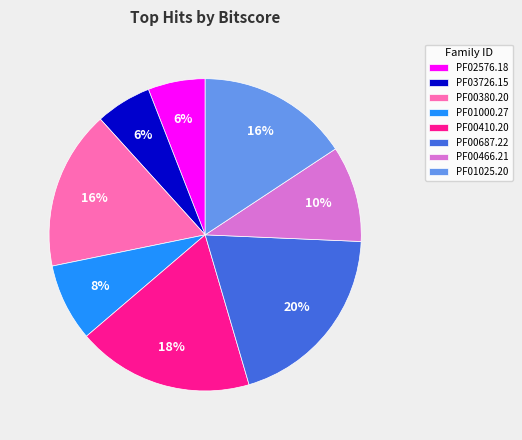

Which has a higher value, PF00466.21 or PF00410.20?

PF00410.20